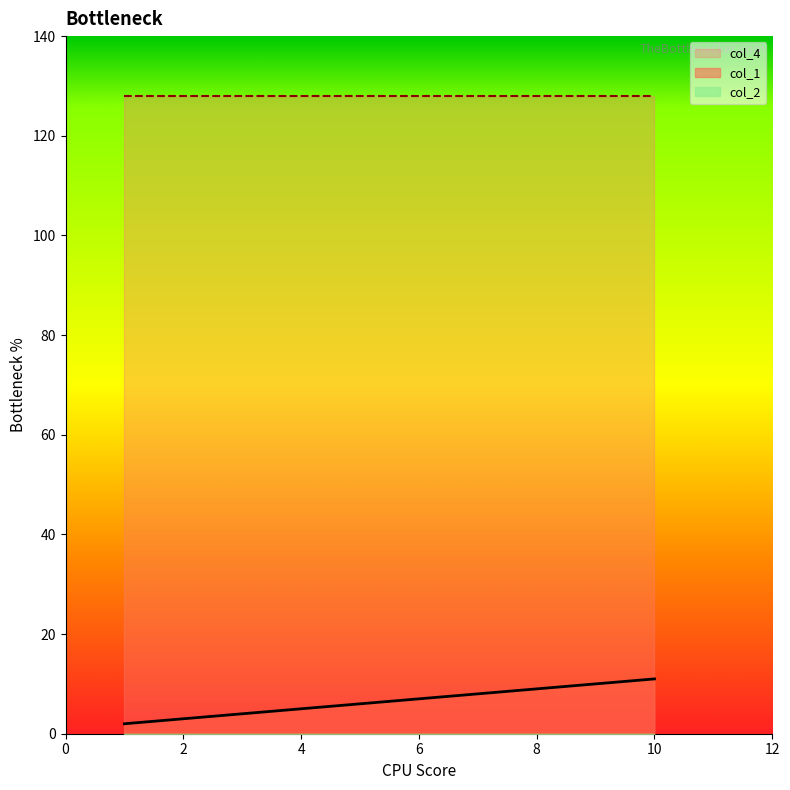

What is the sum of all col_1 values?

65